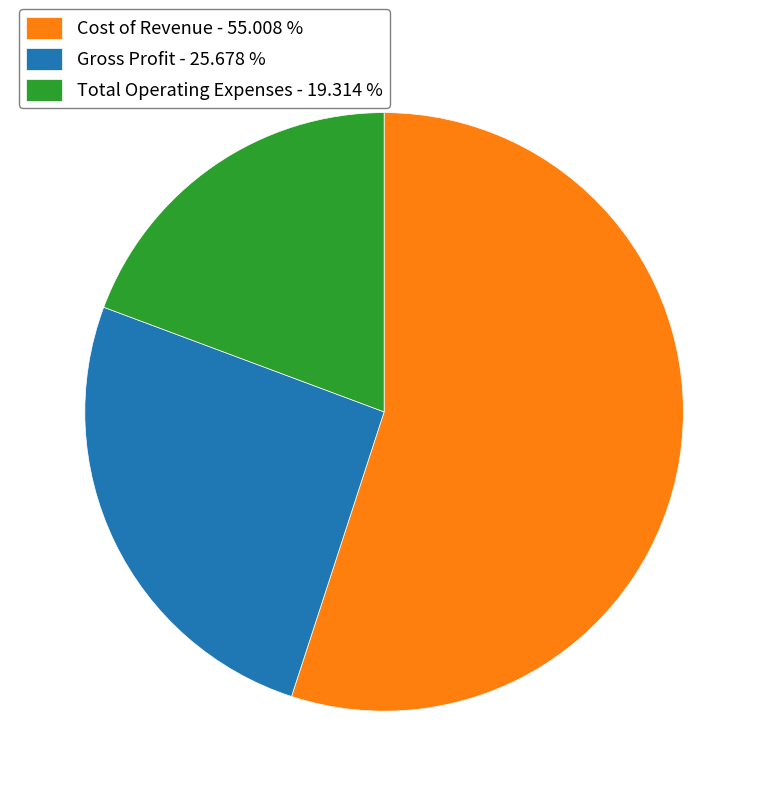

Is the sum of Total Operating Expenses and Gross Profit greater than half?

No